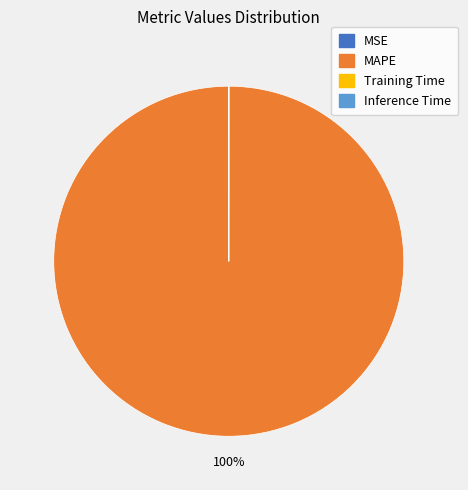

To the nearest percent, what is the average slice percentage?

25%